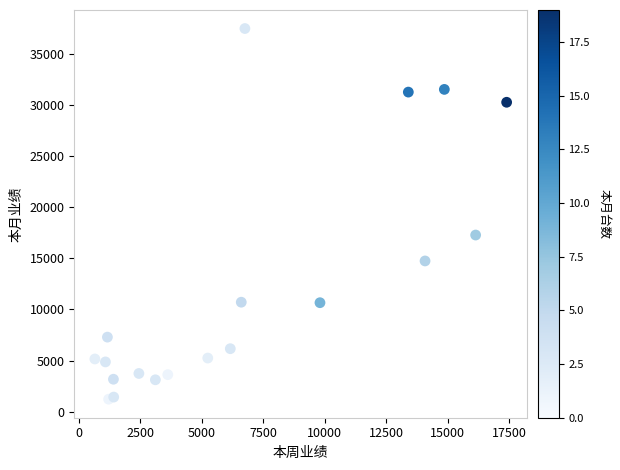

What Y value in the scatter plot is closest to 19365?

17291